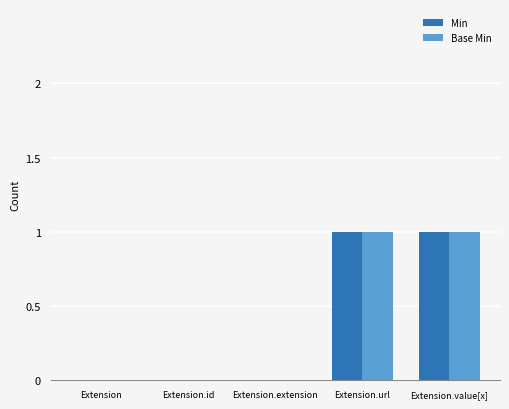

True or false: Base Min has a value of 1 at Extension.id.

False